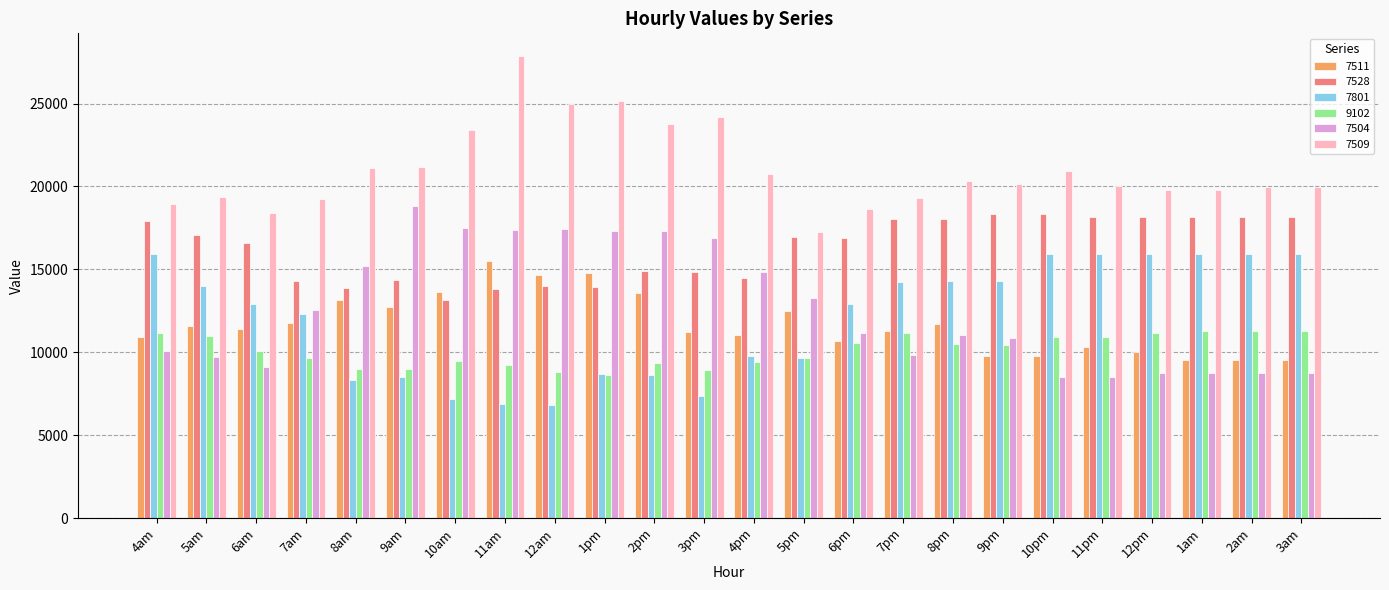

How many values in the 7528 series are below 16952?

12